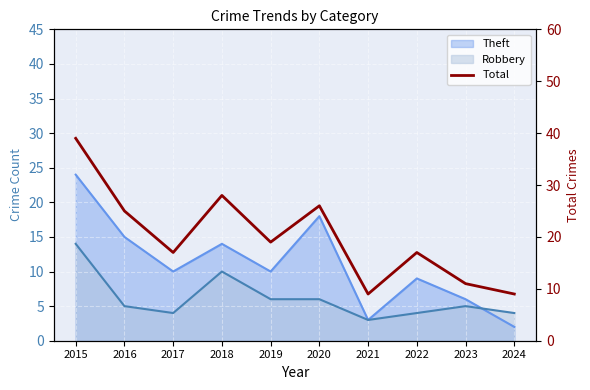

How many data points does each series have?

10